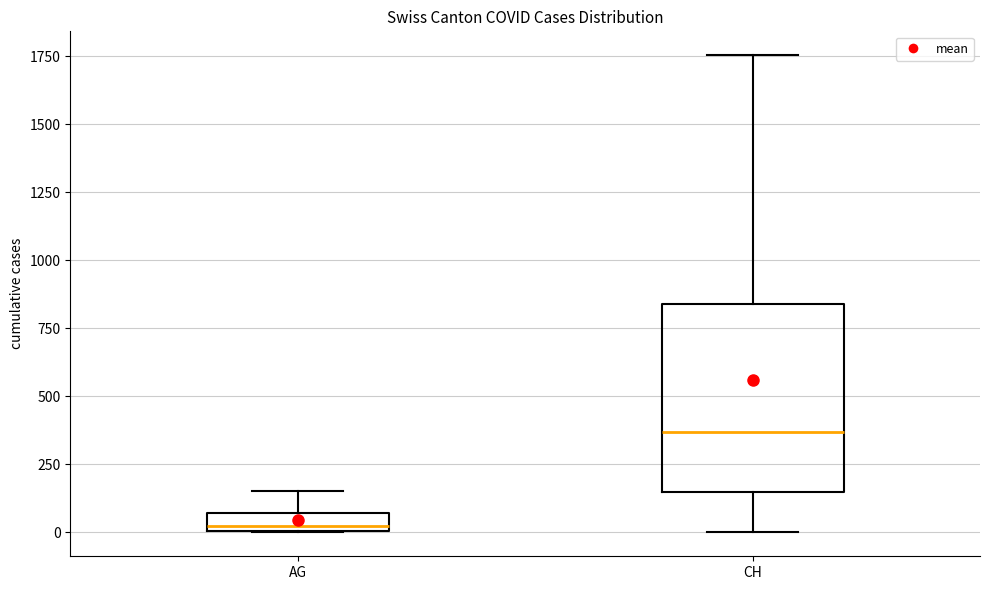

Which box has the highest median line?

CH